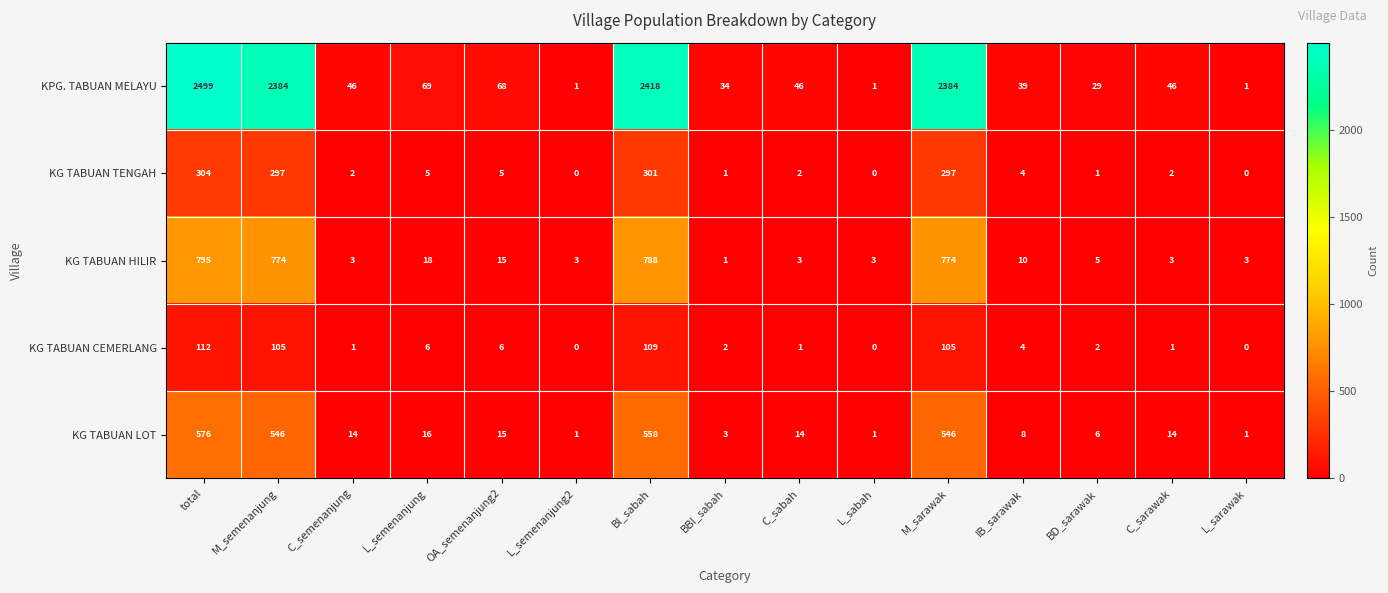

True or false: KG TABUAN LOT has a value of 2 at L_sabah.

False